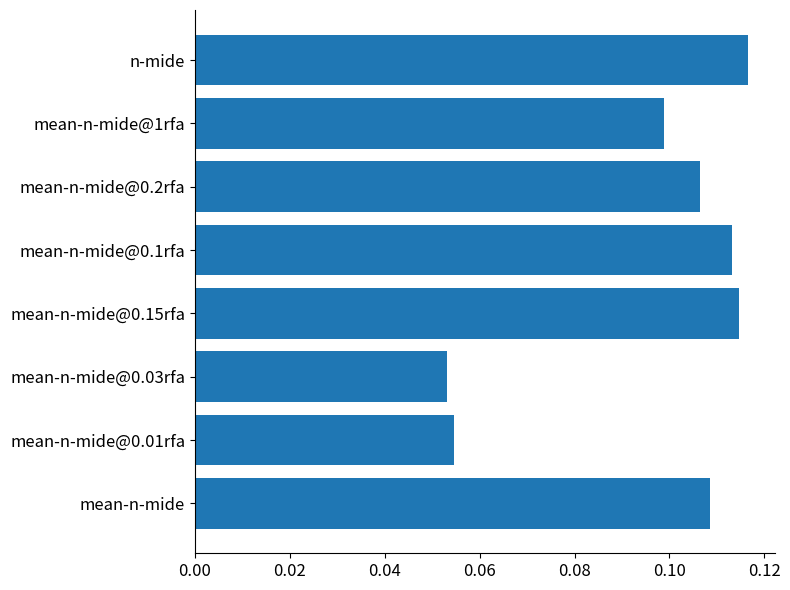

How many values are between 0 and 1?

8